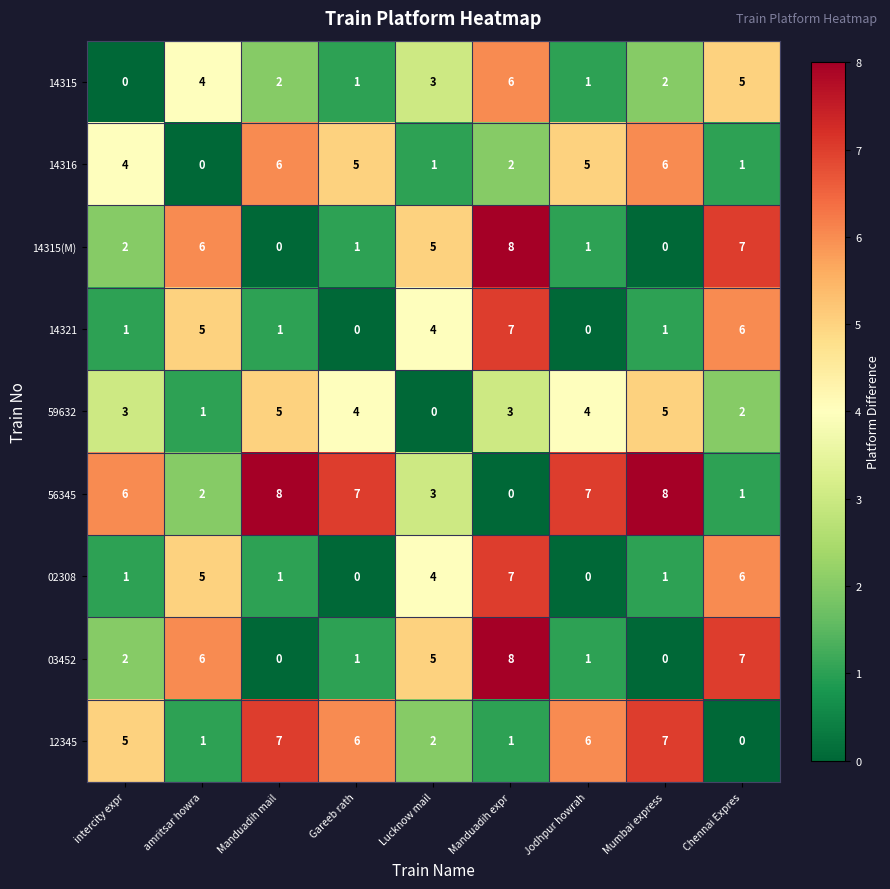

The 14315(M) series shows 4 at Manduadih mail. True or false?

False